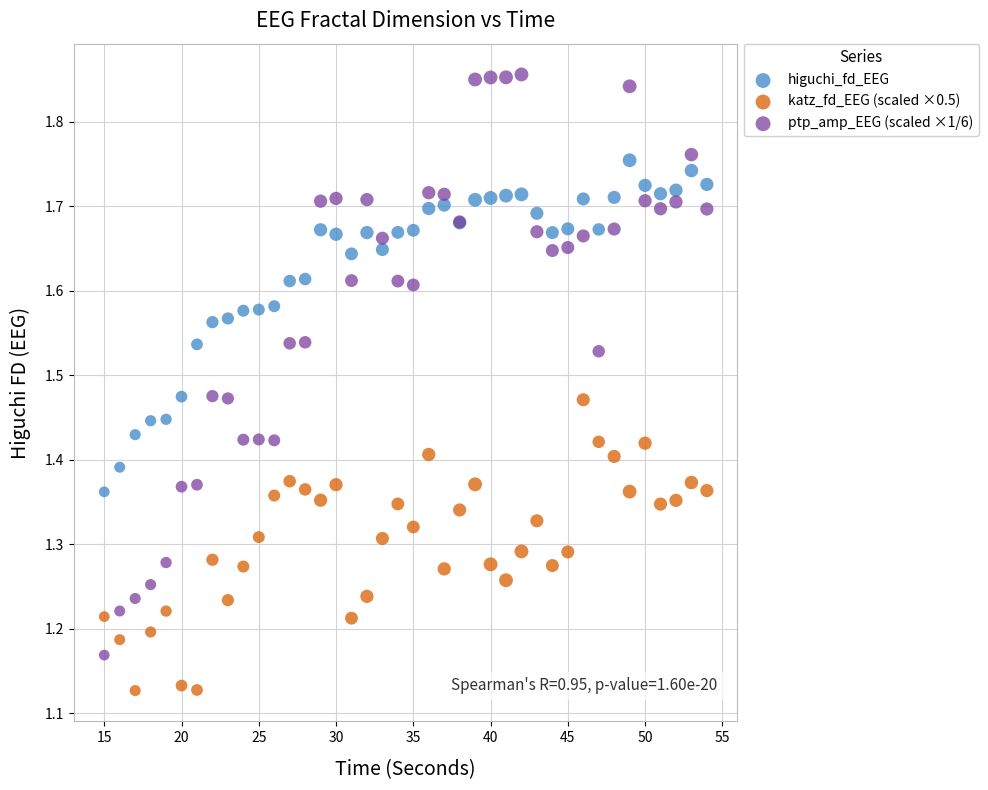

What is the X range (max minus min) for the scatter plot?

39.0